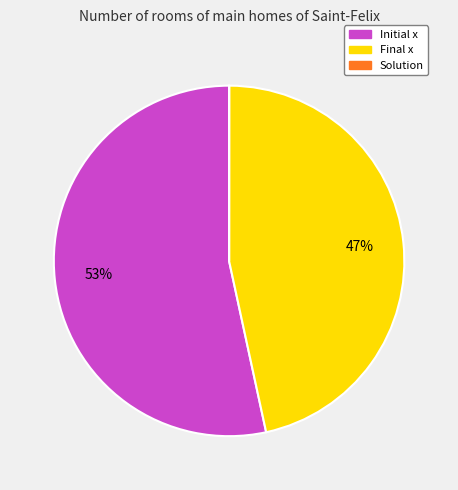

To the nearest percent, what is the difference between the largest and smallest slice percentages?

53%